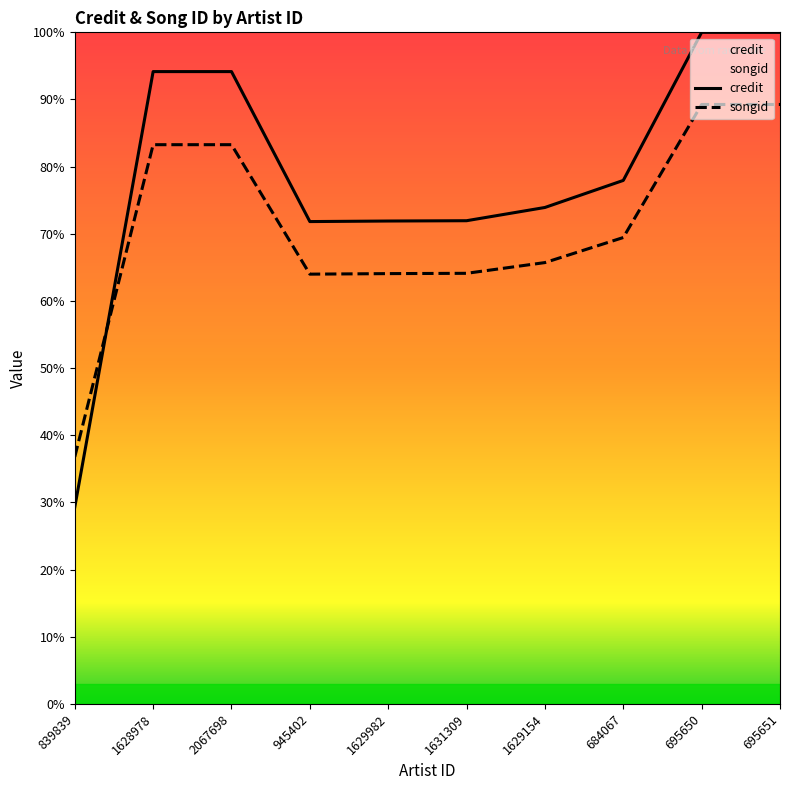

Where do credit and songid first cross each other?

839839 and 1628978